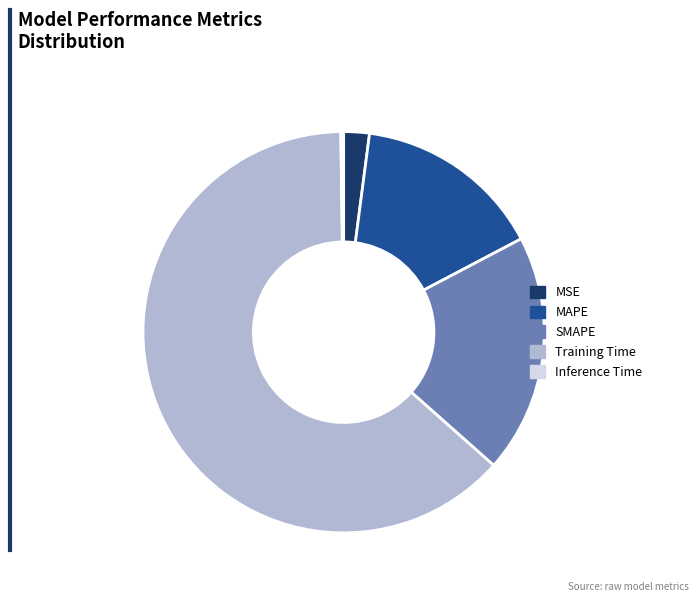

Is there a majority slice in this chart?

Yes